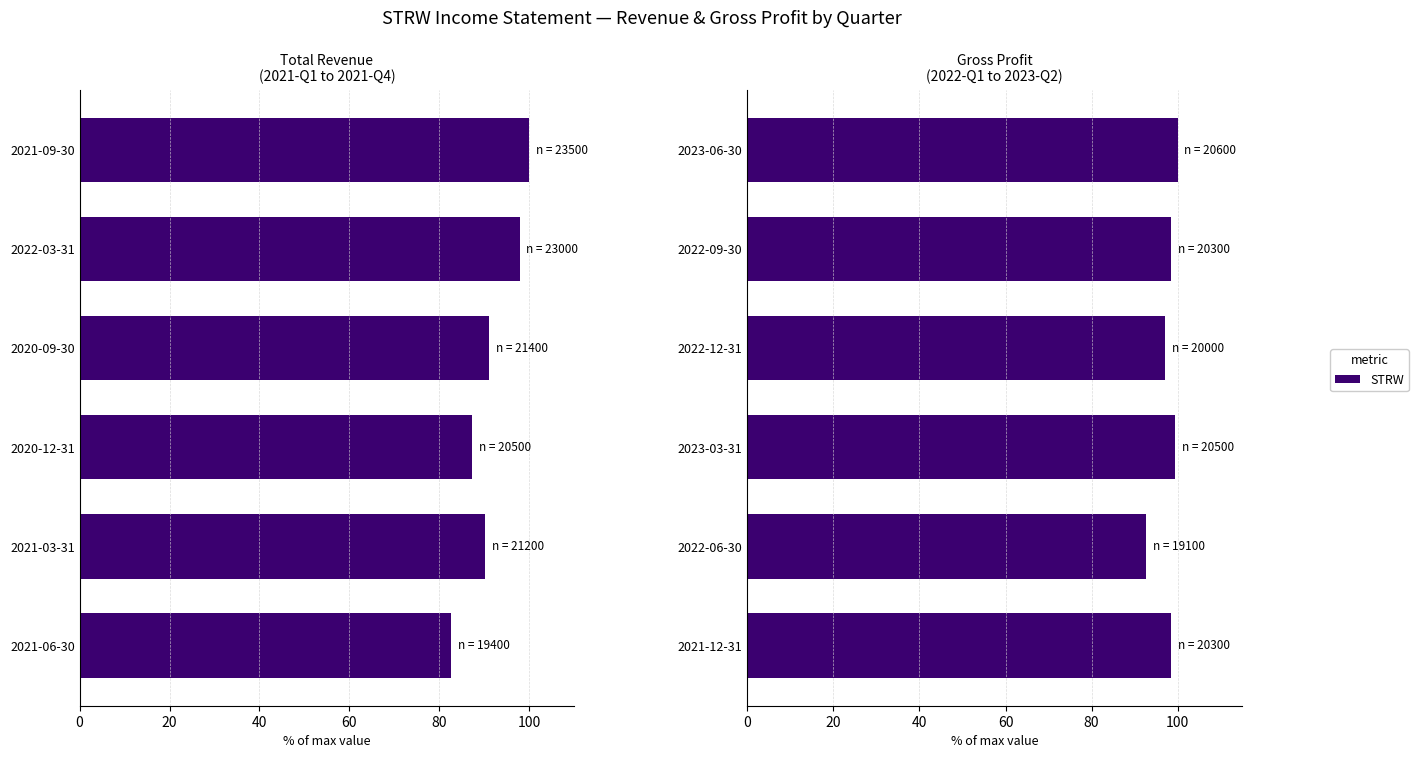

Rank the series by their average value, from lowest to highest.

Total Revenue, Gross Profit